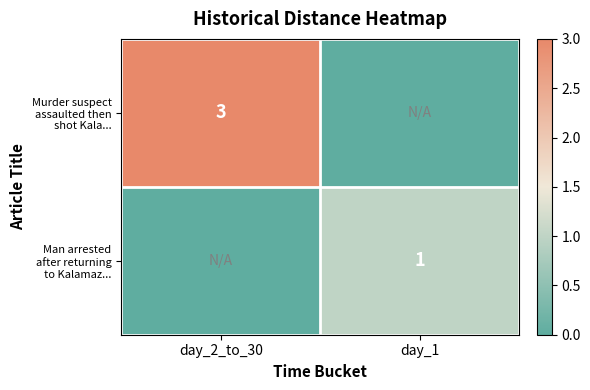

What is the approximate value of Murder suspect assaulted then shot Kala... at day_2_to_30?

3